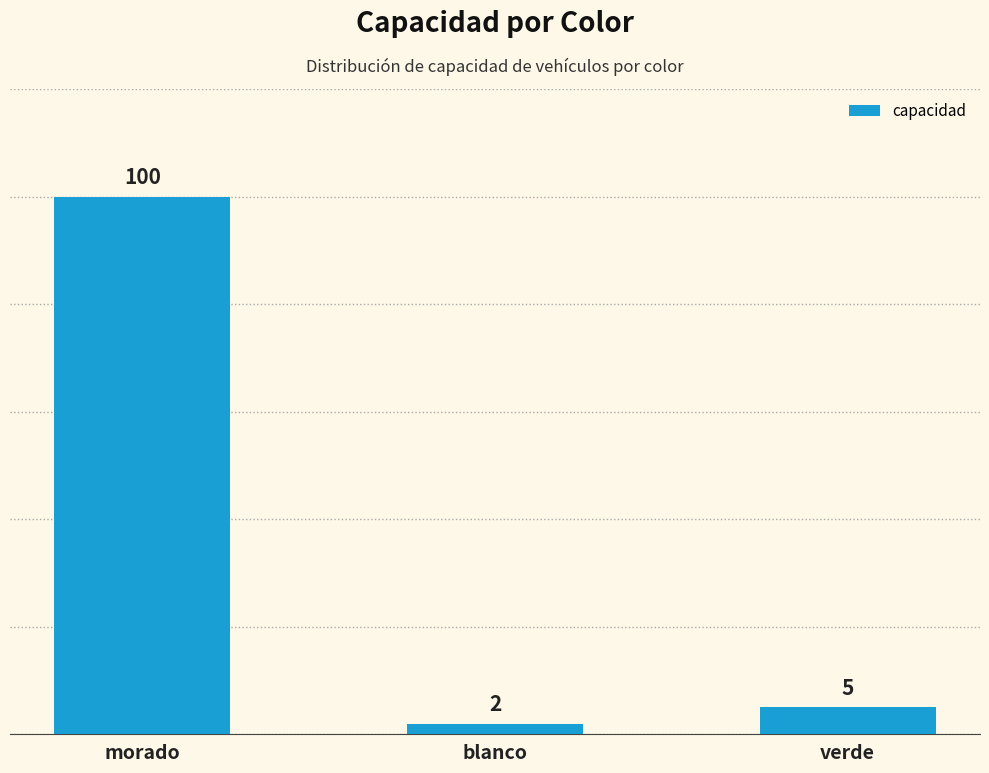

What is the greatest value displayed?

100